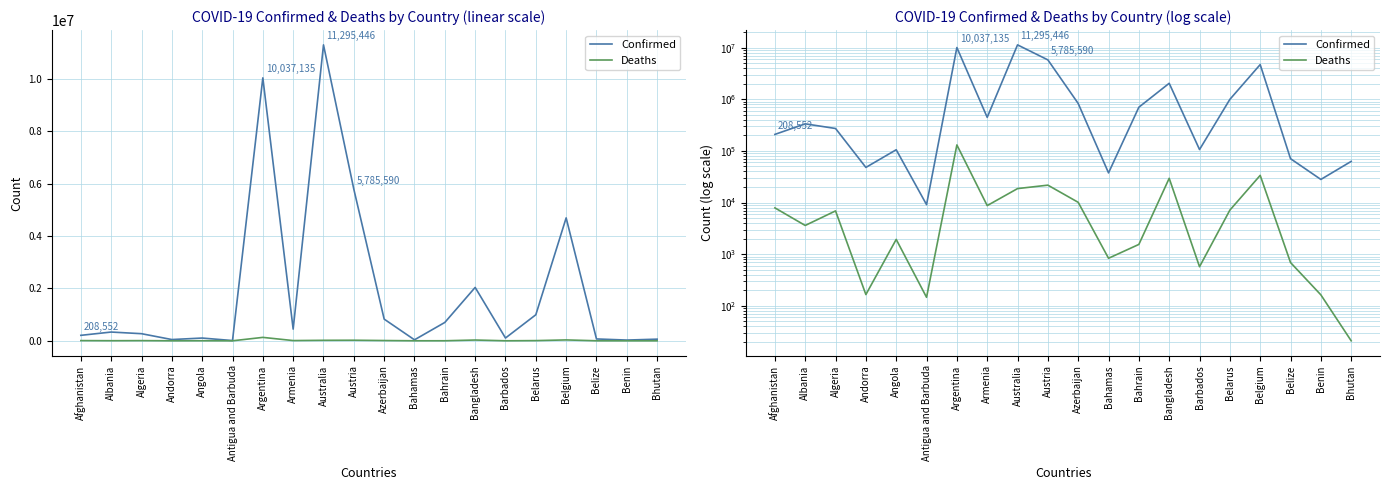

Is this an area chart (filled region under the line)?

No